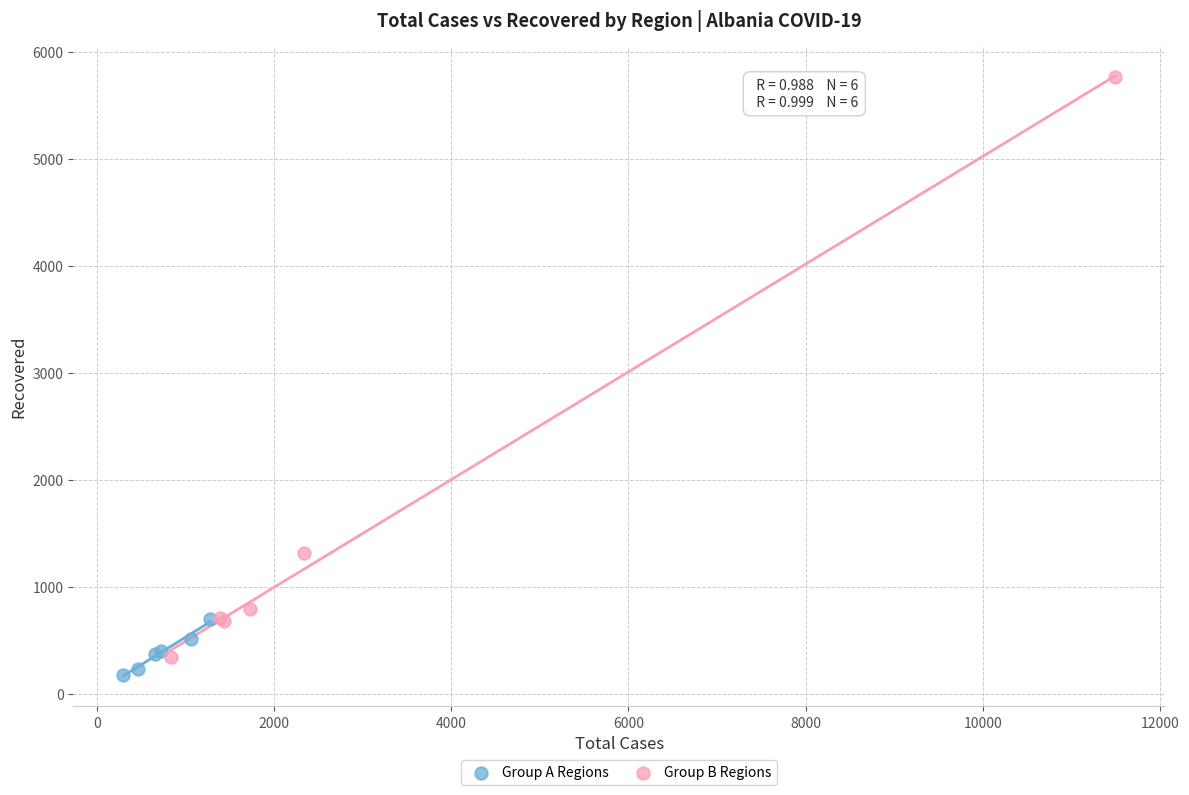

Which series has the widest spread of Y values?

Group B Regions